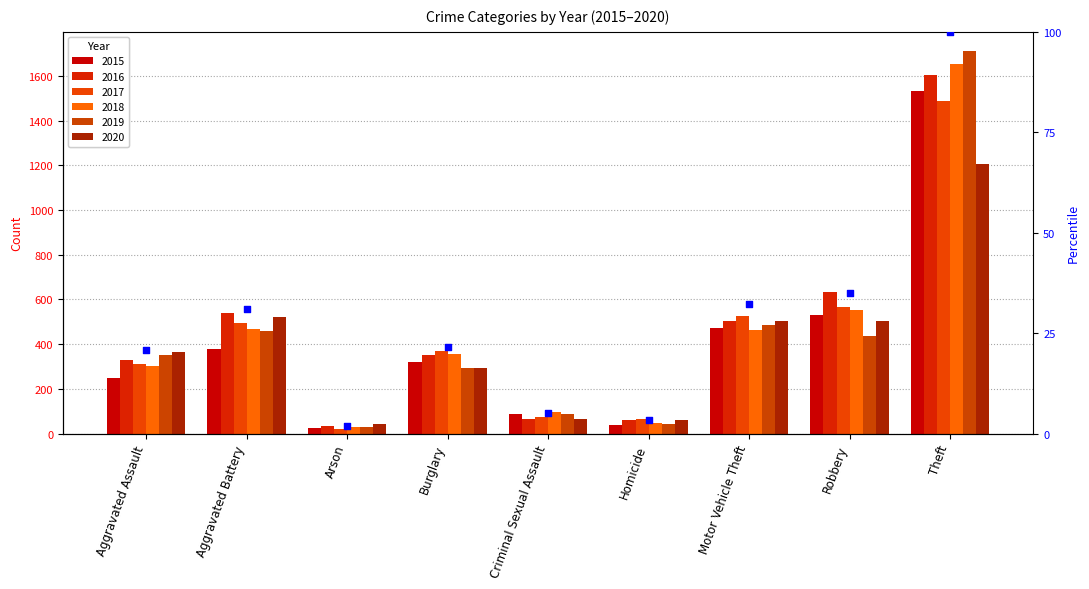

Which has a higher value, Aggravated Battery or Arson?

Aggravated Battery